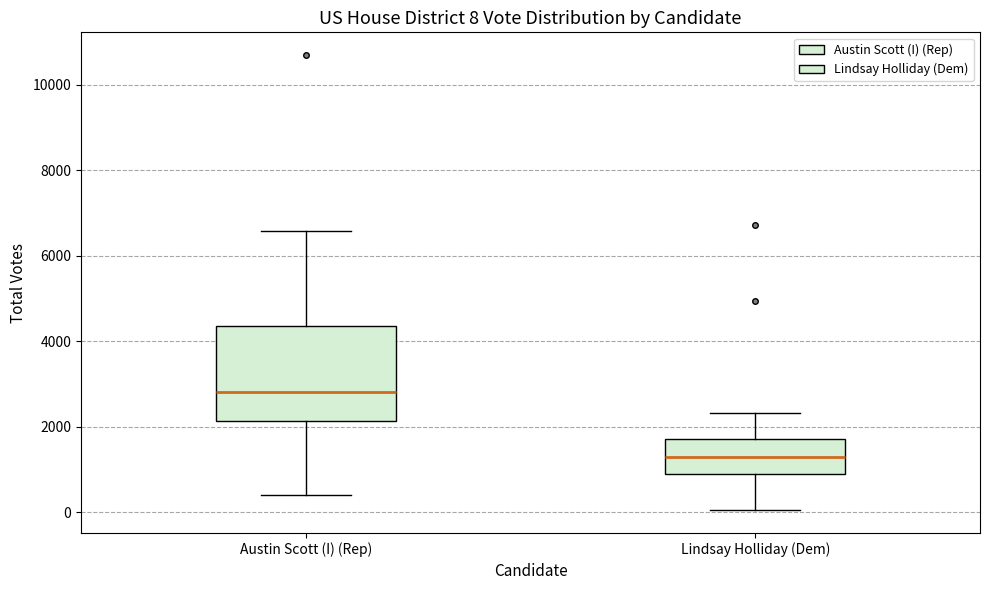

Comparing the boxes themselves (not the whiskers), which one is the tallest?

Austin Scott (I) (Rep)